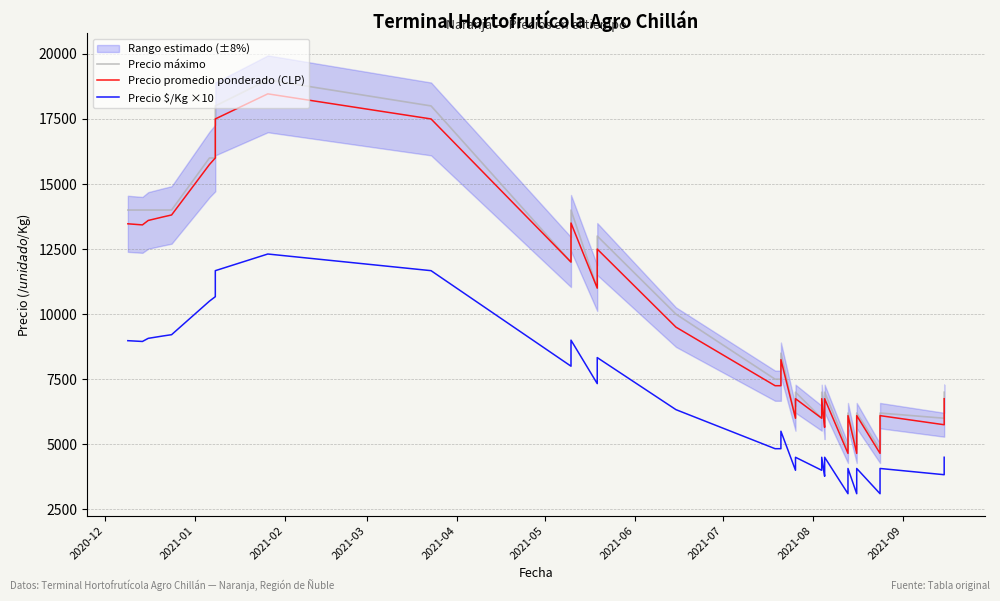

How many interior local peaks does the Precio promedio ponderado (CLP) series have?

10